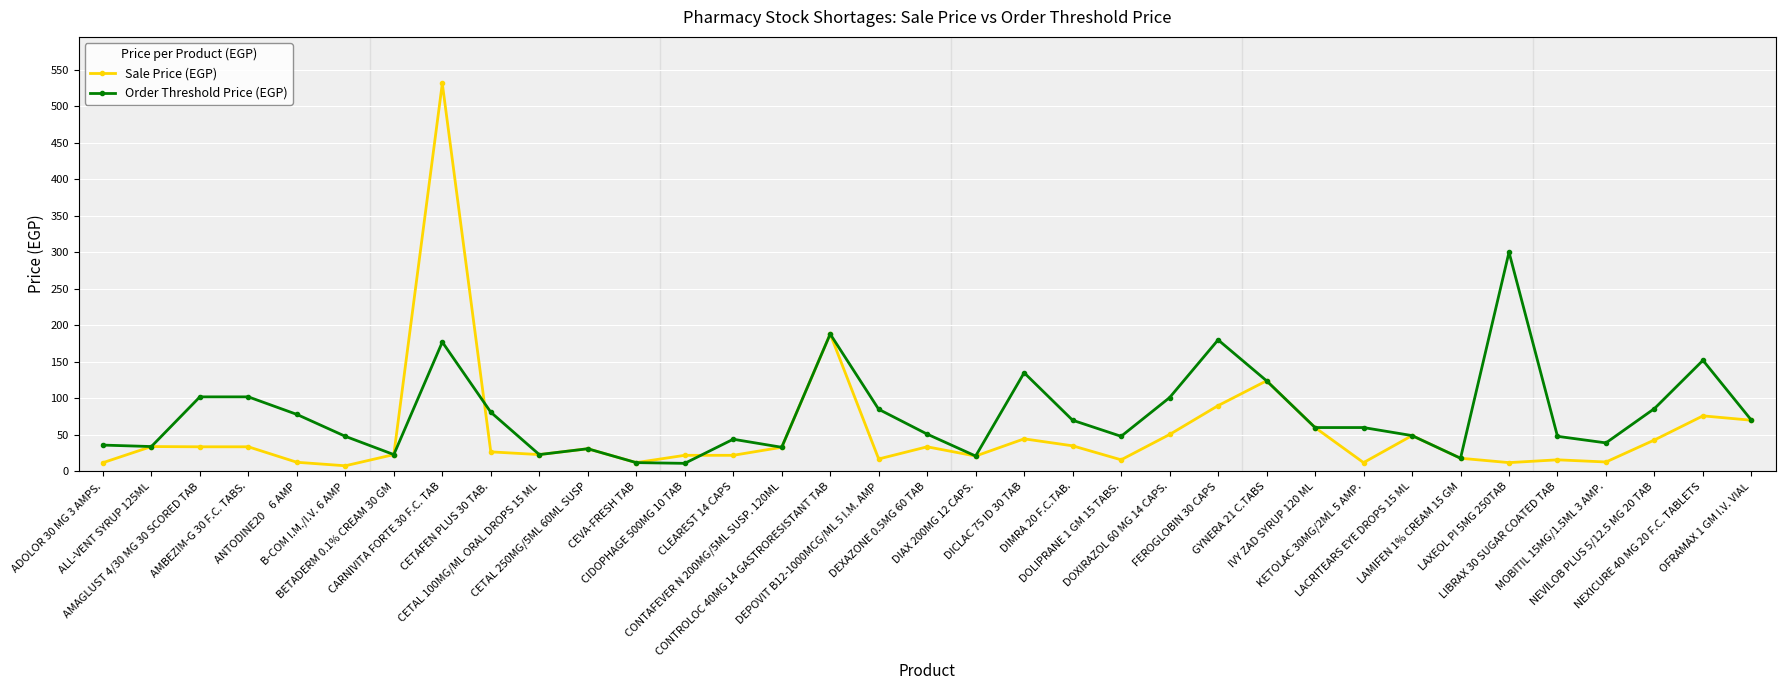

True or false: Sale Price (EGP) has a value of 12.5 at ANTODINE20    6 AMP.

True